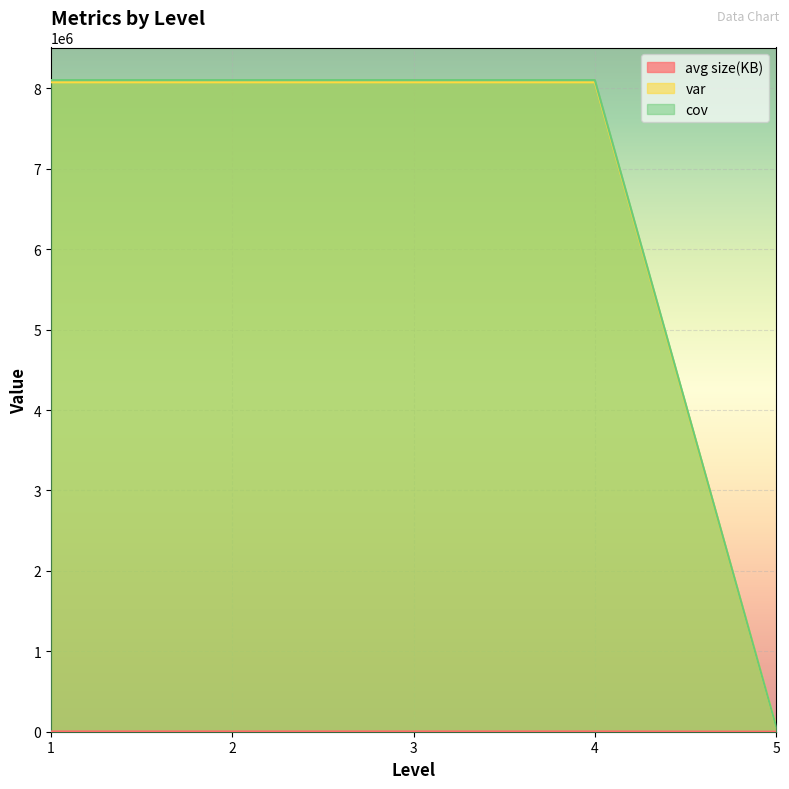

Does the chart display data point markers on the line(s)?

No